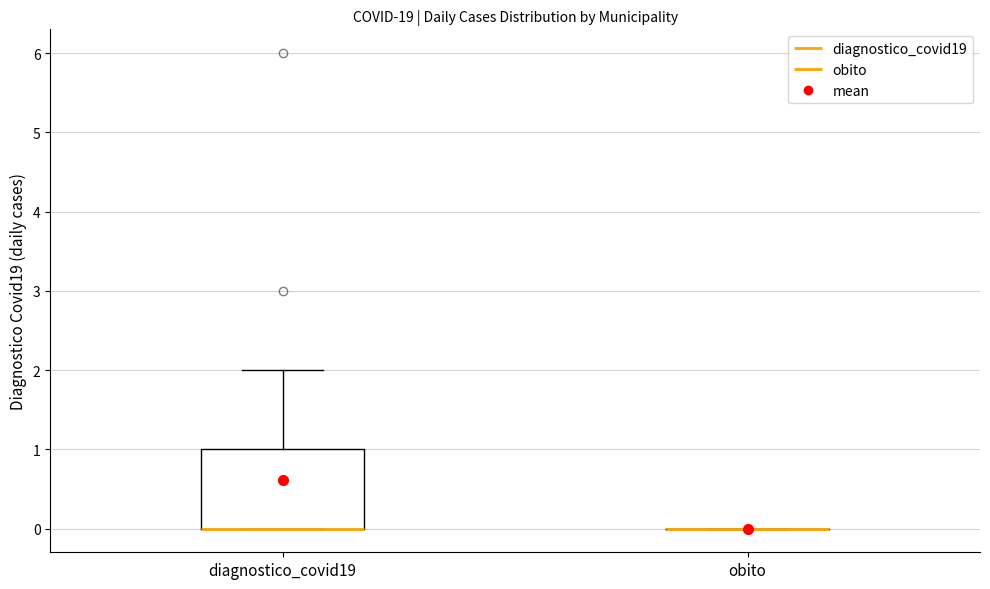

Comparing the boxes themselves (not the whiskers), which one is the tallest?

diagnostico_covid19